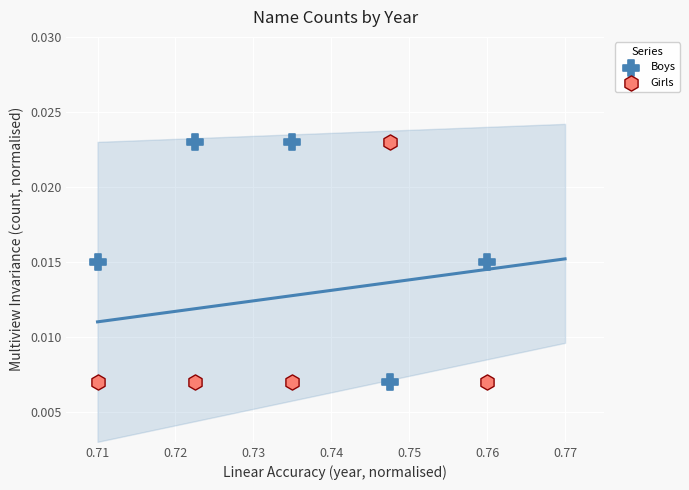

Across all data points, what is the average X value?

0.7